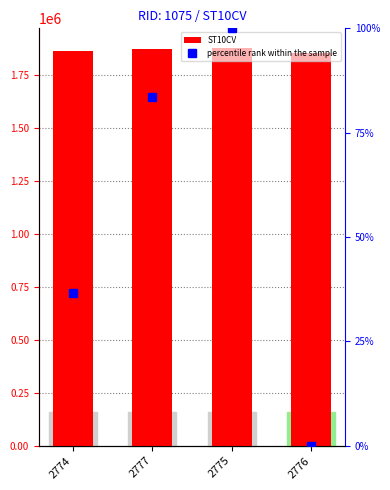

Rank the series by their average value, from lowest to highest.

percentile rank within the sample, ST10CV